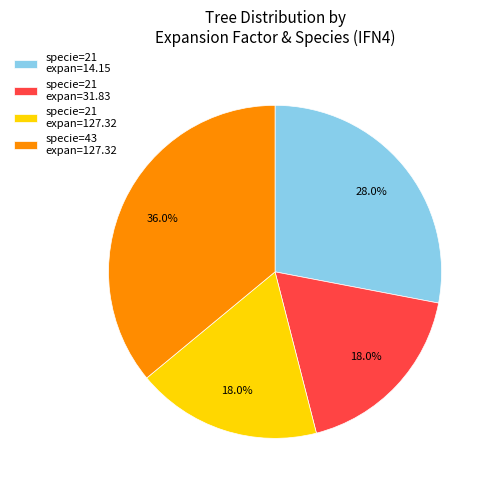

Is specie=21 expan=14.15 the majority of the pie?

No